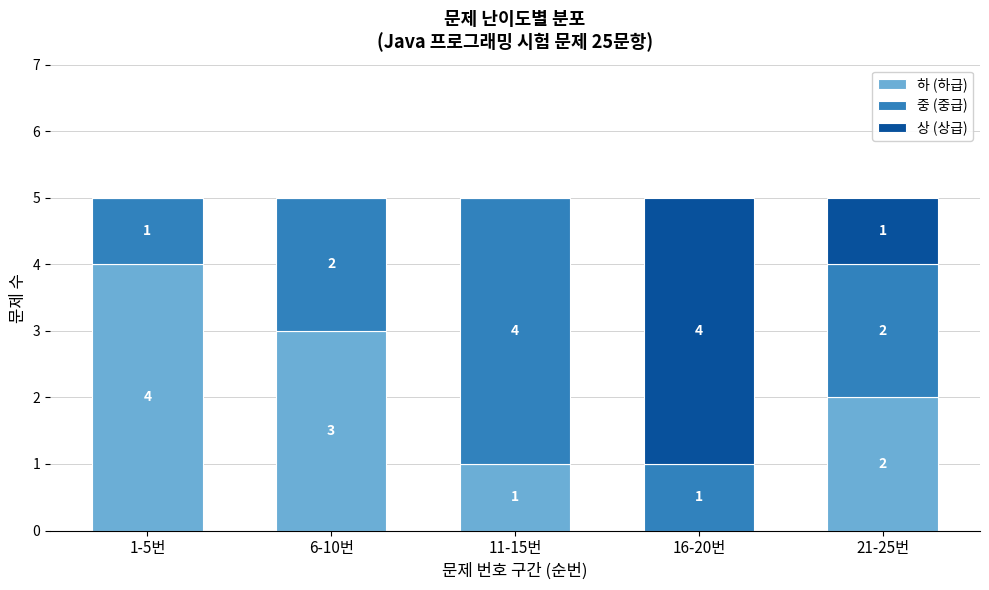

Reading left to right, transcribe the values for 하 (하급).

1-5번=4	6-10번=3	11-15번=1	16-20번=0	21-25번=2